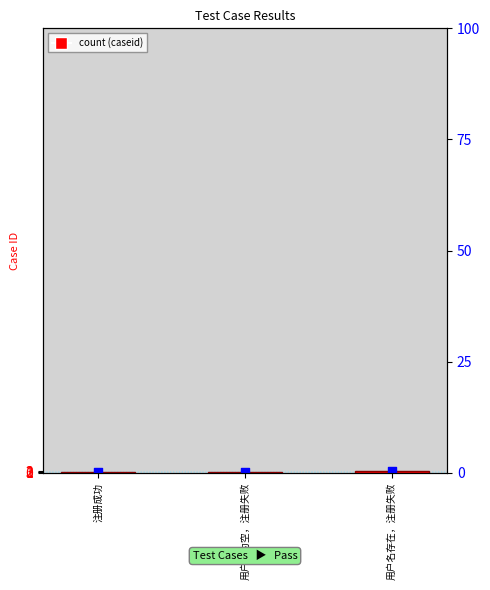

What is the total value across all series at 注册成功?

2.1